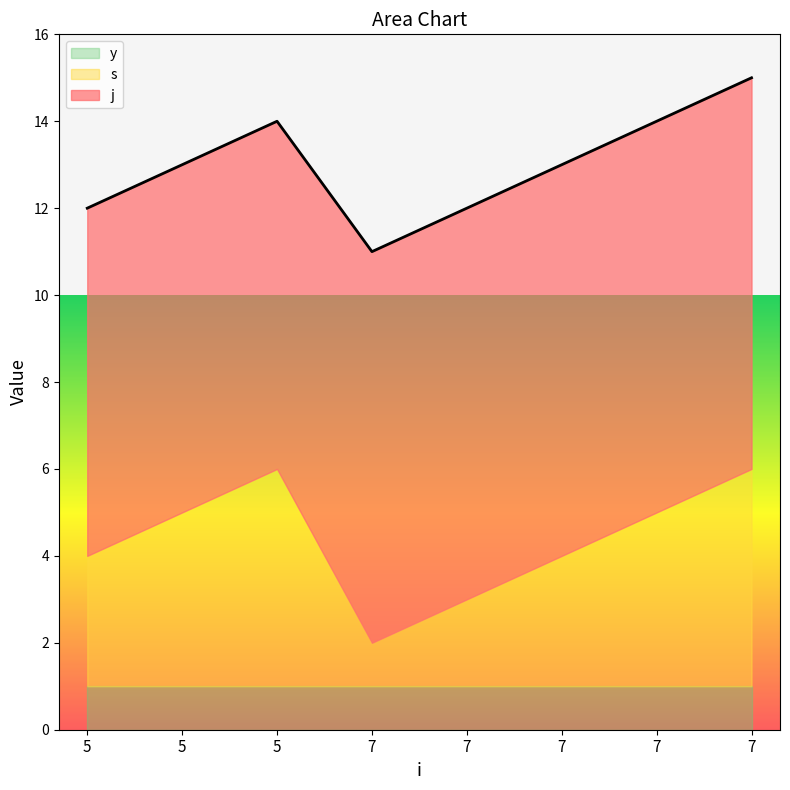

At which category is the sum across all series the highest?

7